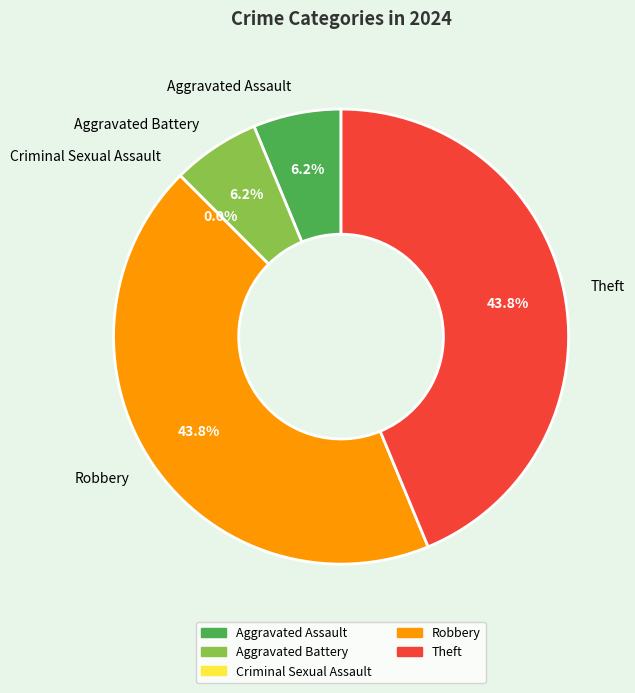

What is the ratio of the value at Aggravated Battery to the value at Aggravated Assault?

1.0